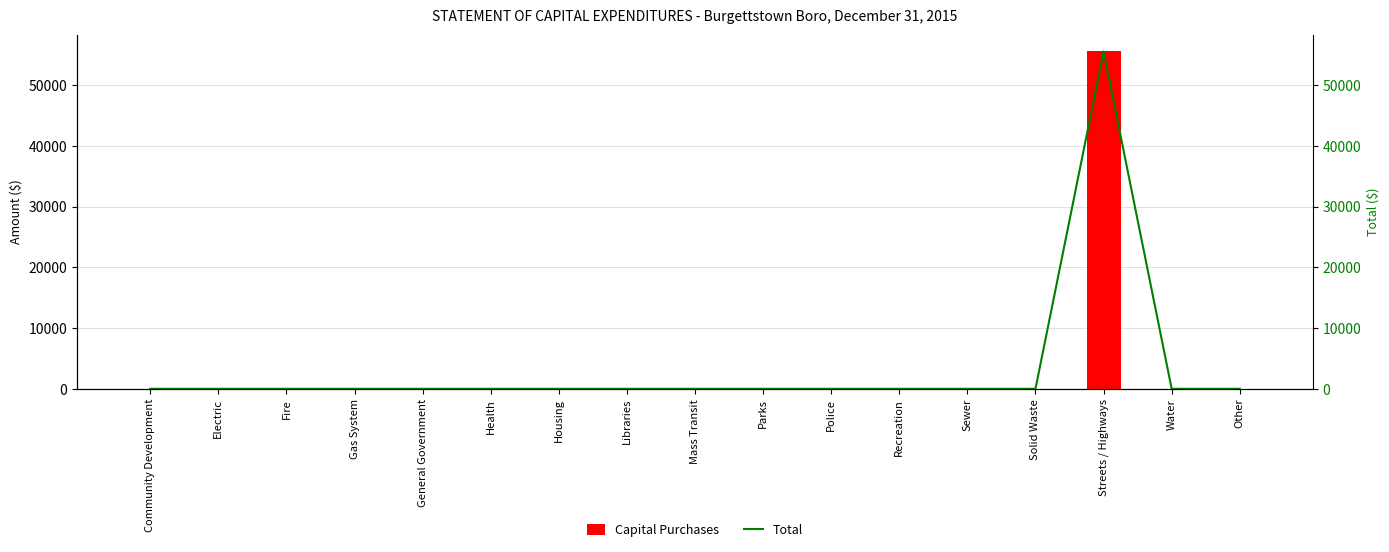

What is the maximum value shown in the chart?

55541